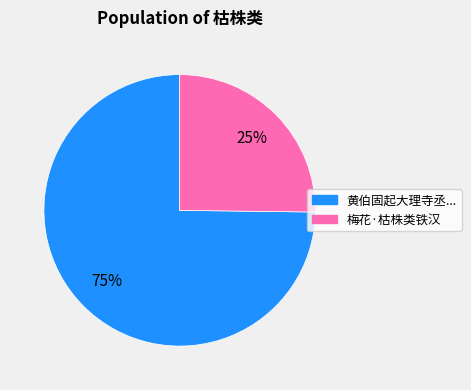

To the nearest percent, what is the average slice percentage?

50%